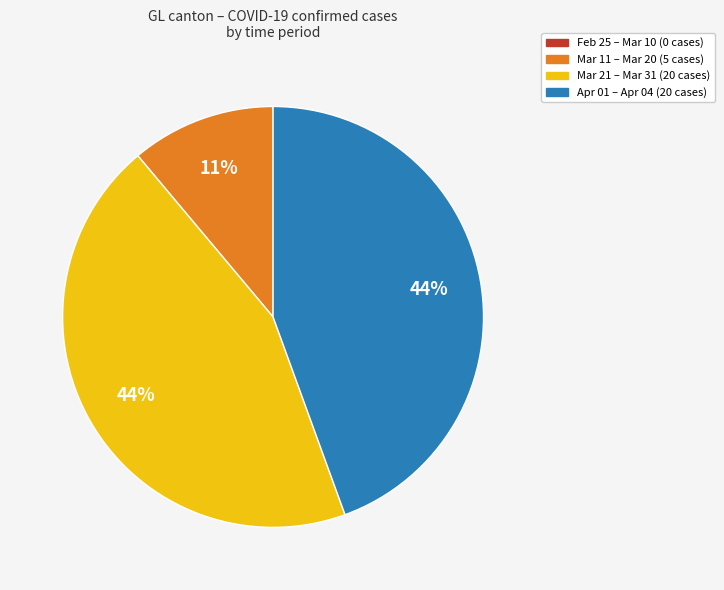

Is there any slice that represents more than half of the pie?

No